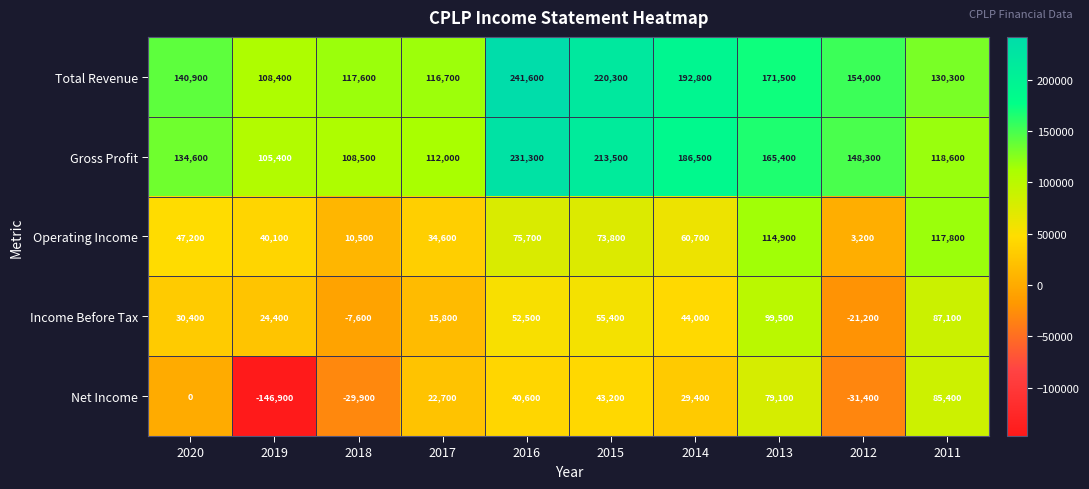

At which label does Net Income reach its peak?

2011